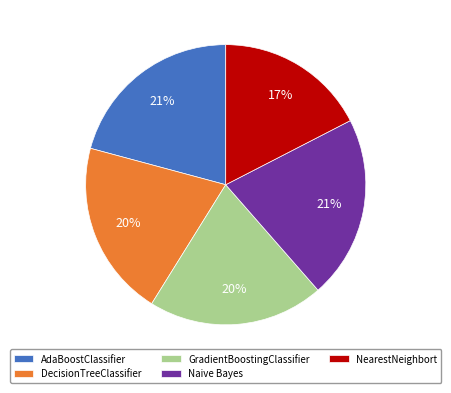

To the nearest percent, what percentage of the pie is Naive Bayes?

21%